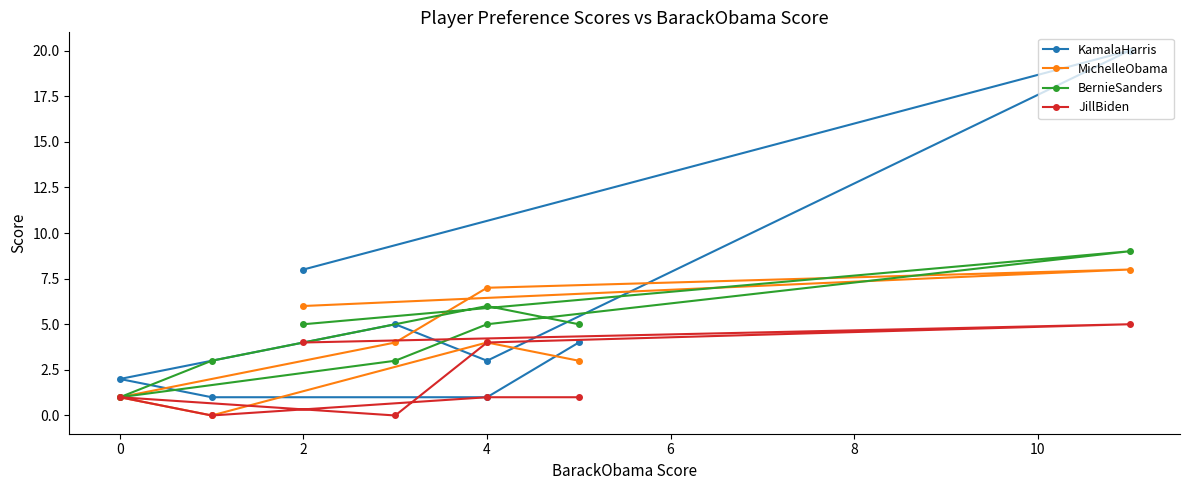

How many data points in KamalaHarris are less than 4?

4